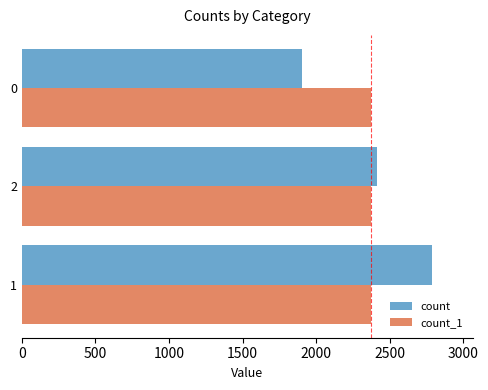

Which series has the widest spread of values?

count